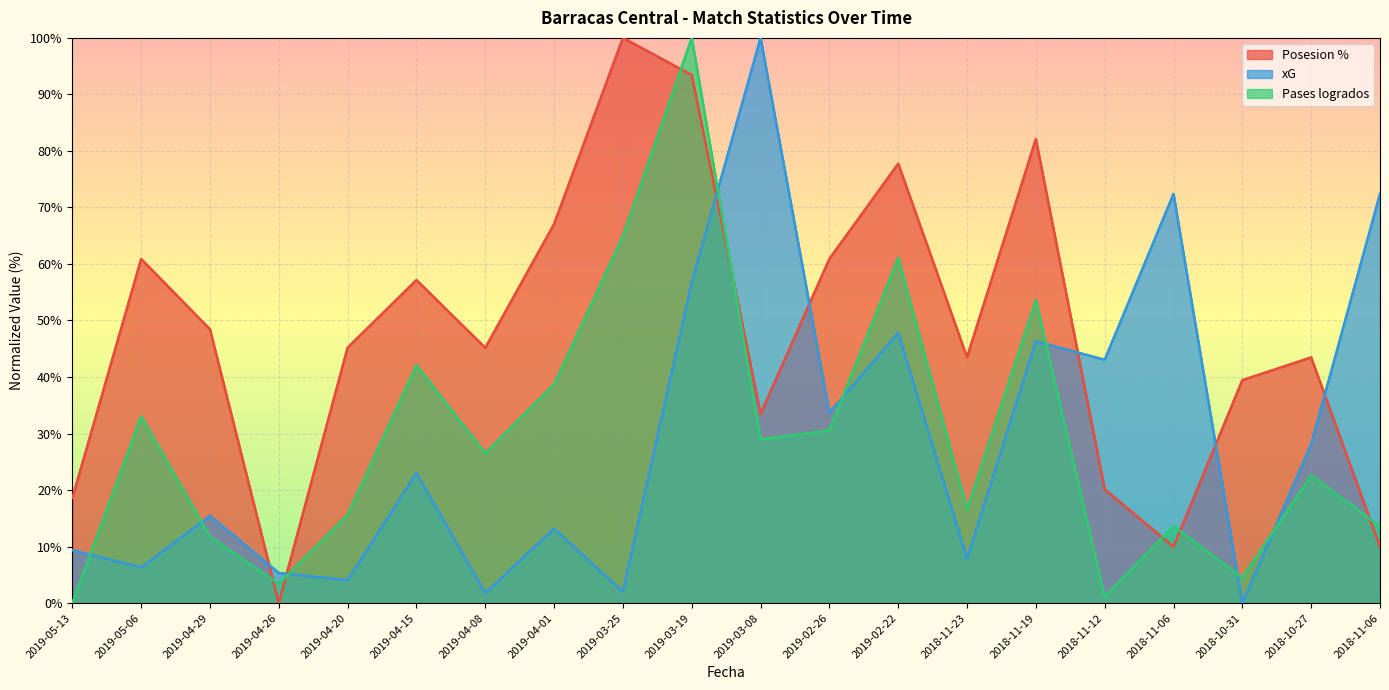

Read the Posesion % value at 2019-02-26.

60.9